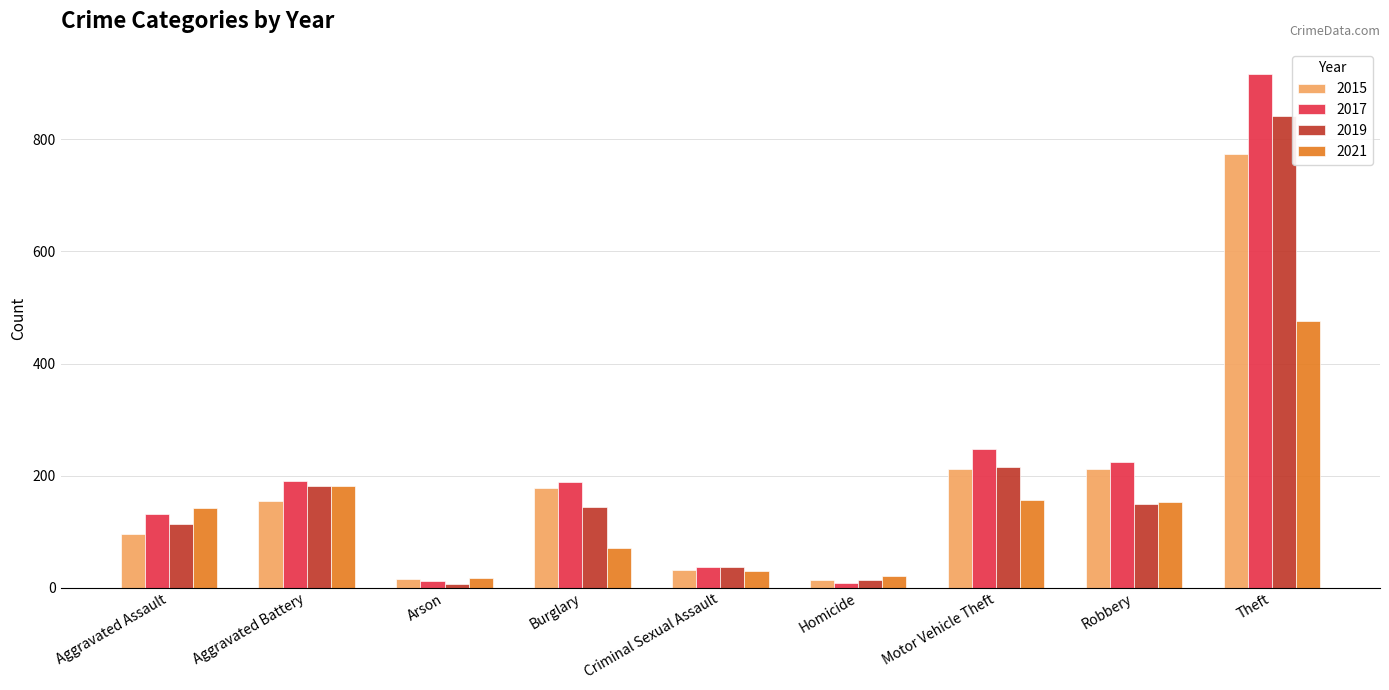

What is the lowest value of the 2015 series?

13